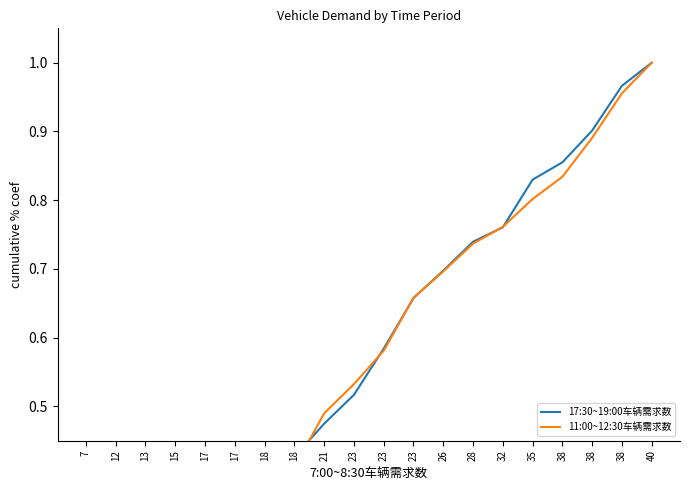

Rank the series at 7 from highest to lowest value.

17:30~19:00车辆需求数, 11:00~12:30车辆需求数